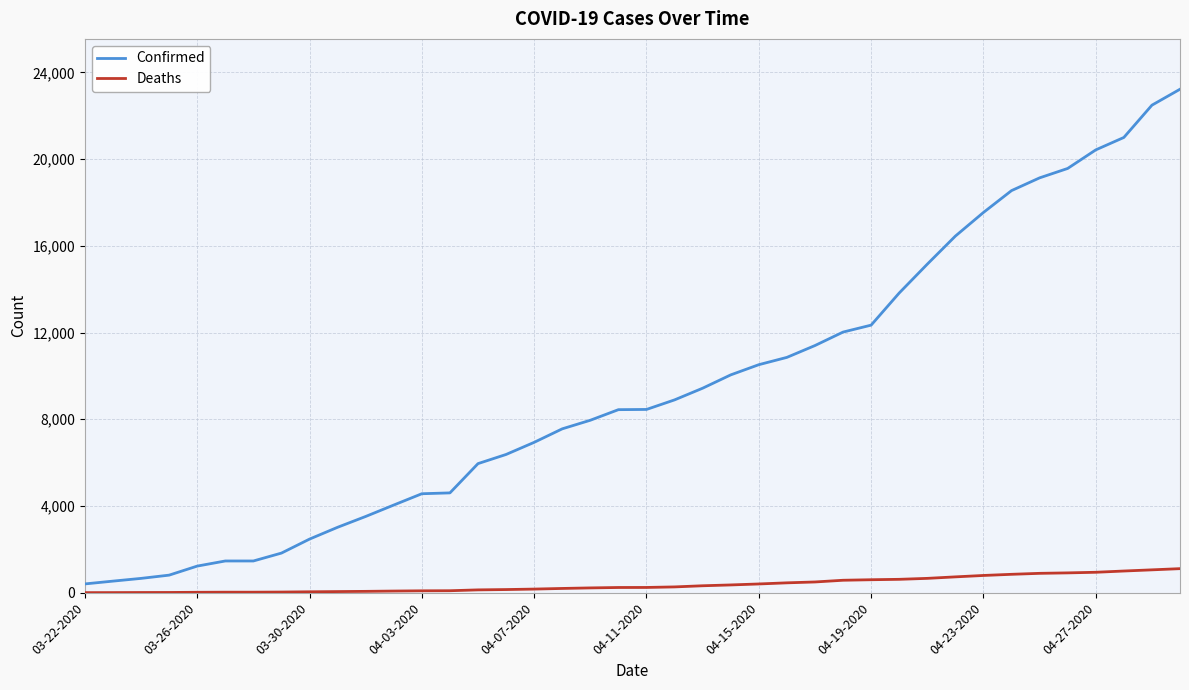

Which series has the largest total across all categories?

Confirmed